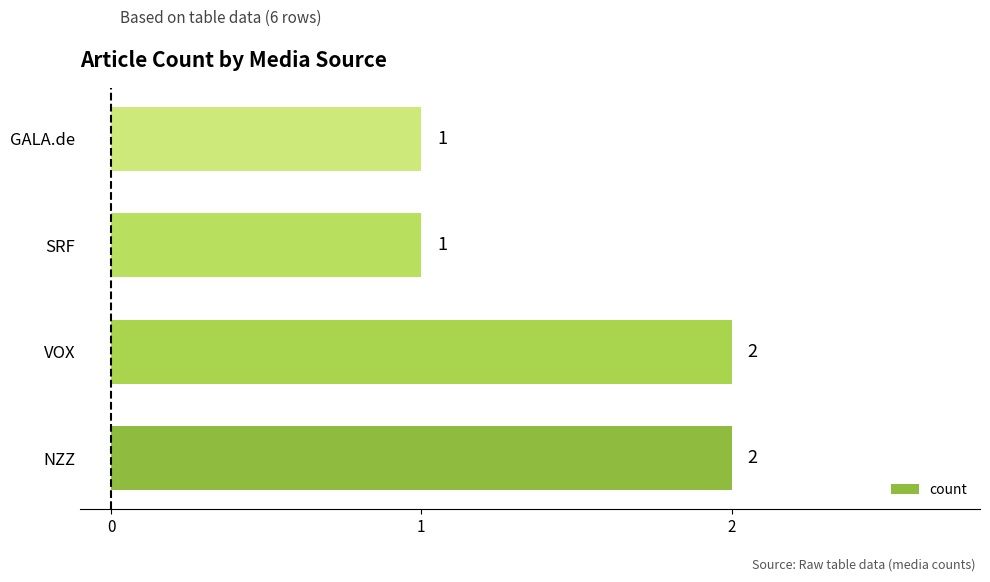

The value at SRF is 1. True or false?

True